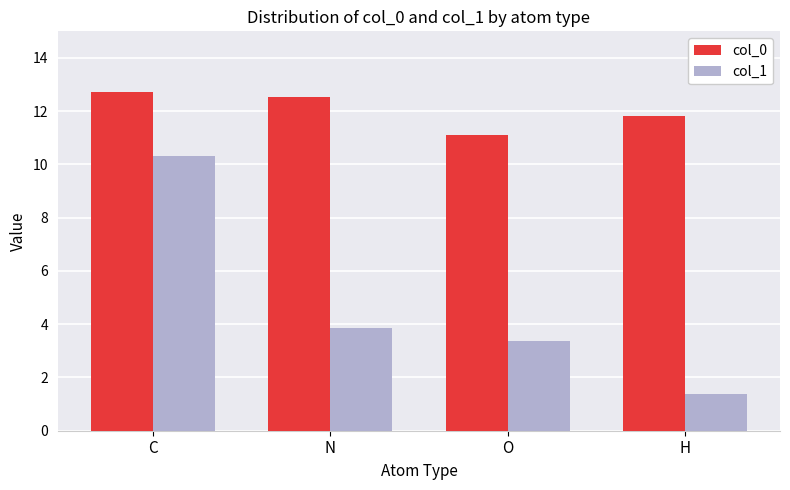

What is the difference between the highest and lowest values at H?

10.5